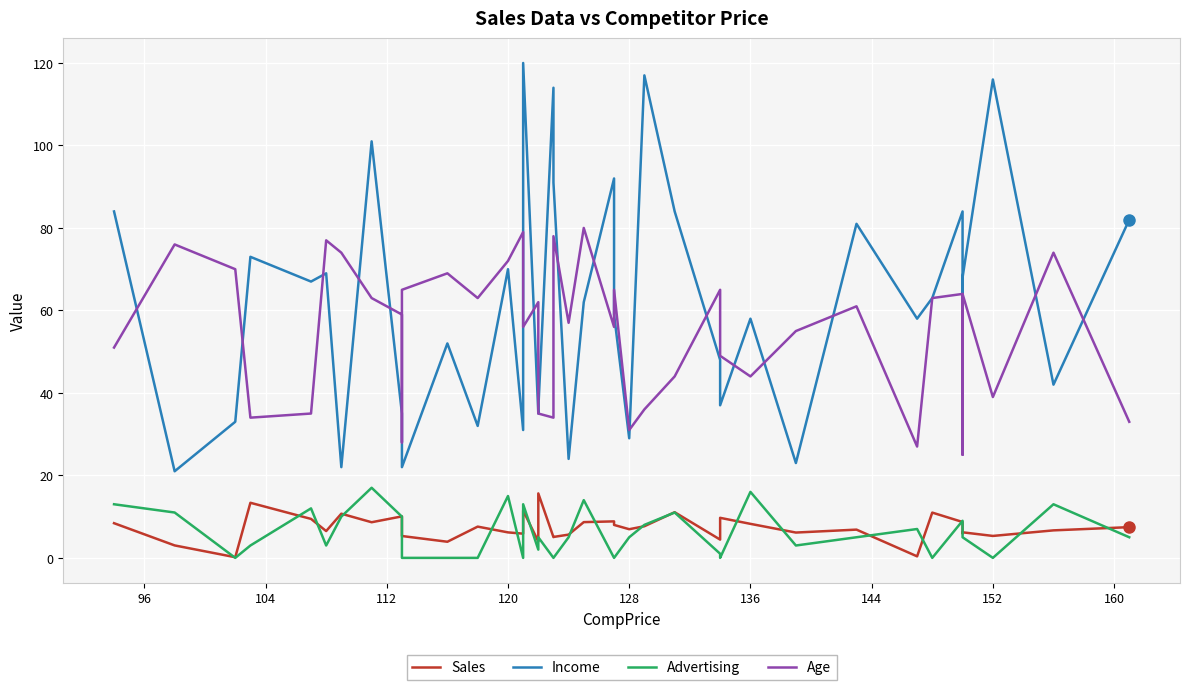

In Sales, how many points are higher than both neighbors (excluding endpoints)?

12